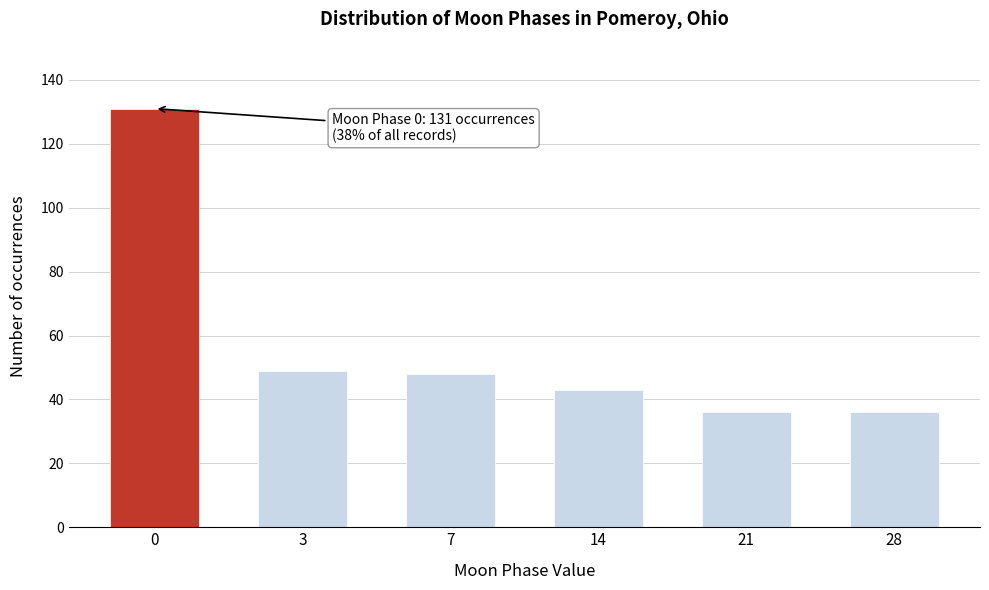

Reading right to left, what are all the values shown in this chart?

36	36	43	48	49	131